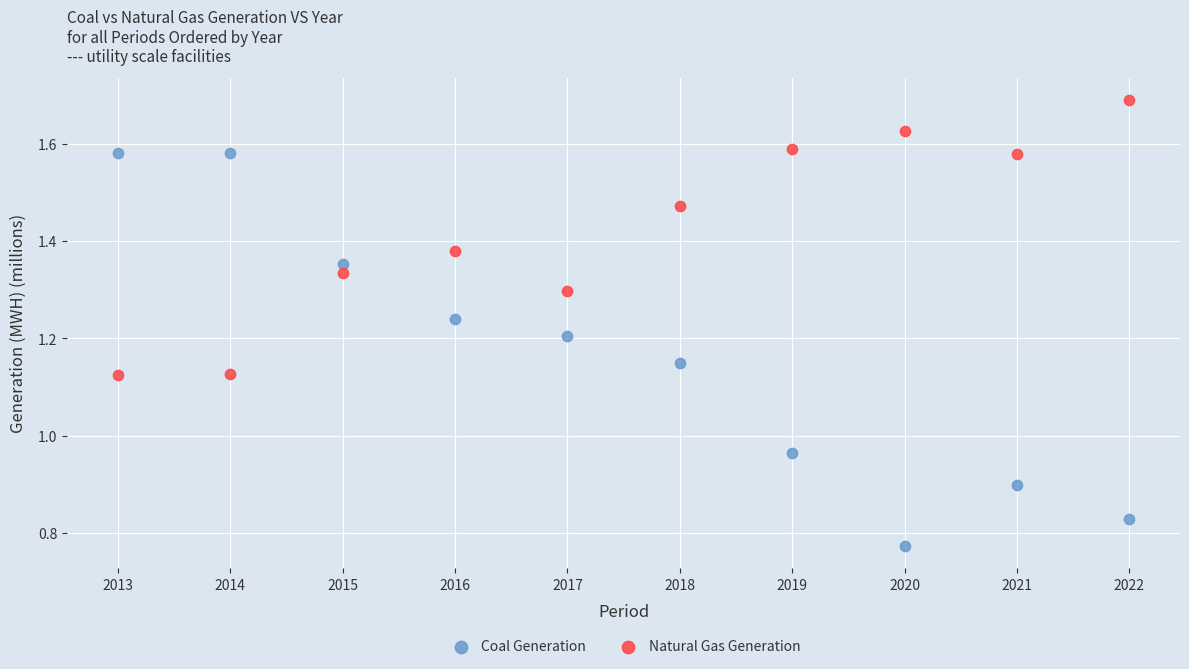

Which series reaches the minimum Y coordinate?

Coal Generation